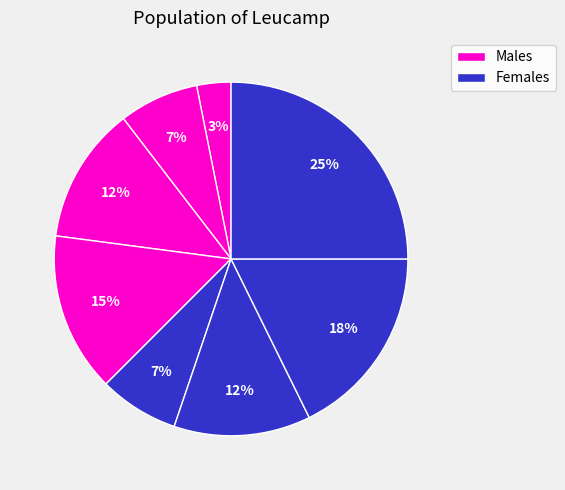

Does any single category account for the majority?

No